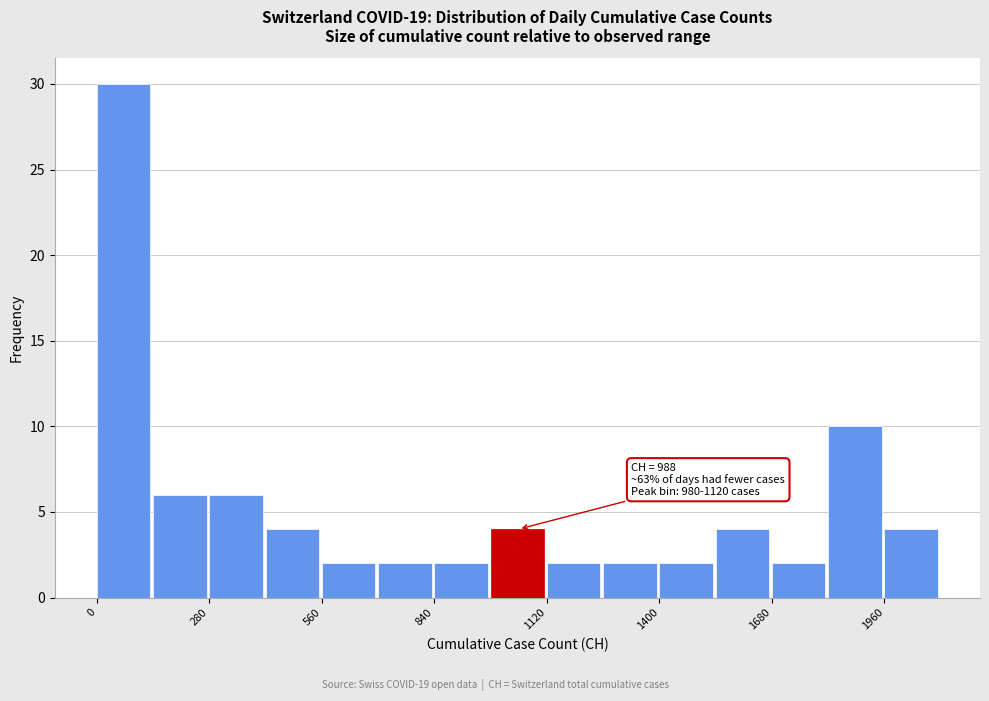

Around what value on the x-axis is the tallest bar? Give the approximate position of its centre, as read against the axis.

50